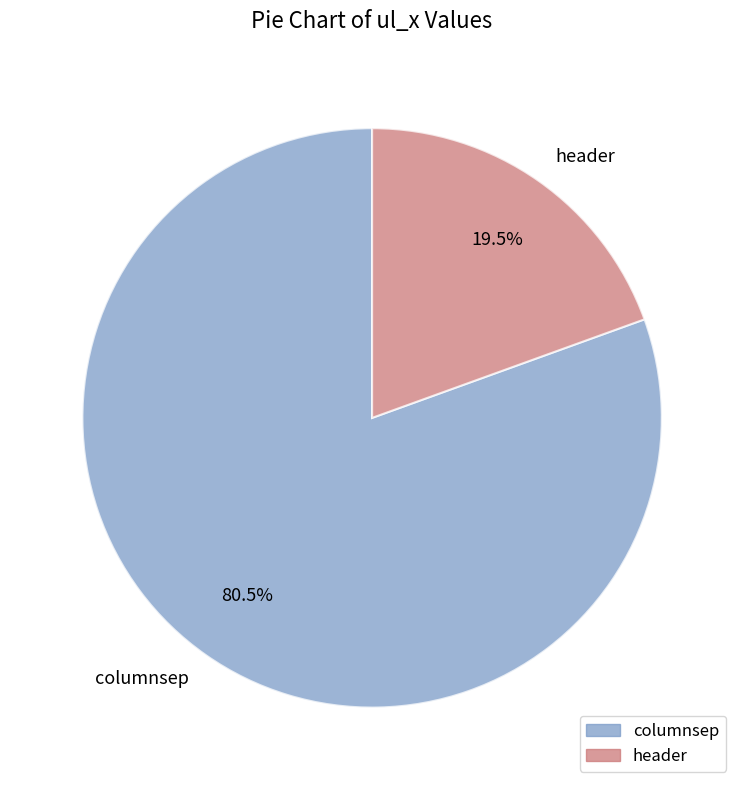

The columnsep slice represents 69% of the pie. True or false?

False